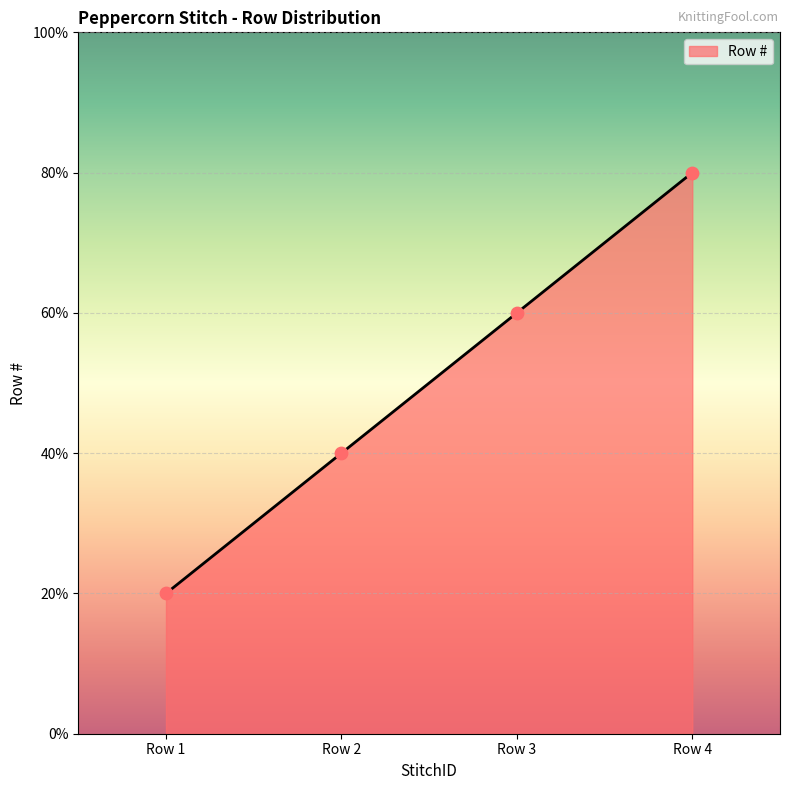

Approximately how many times larger is the value at Row 4 compared to Row 1?

4.0